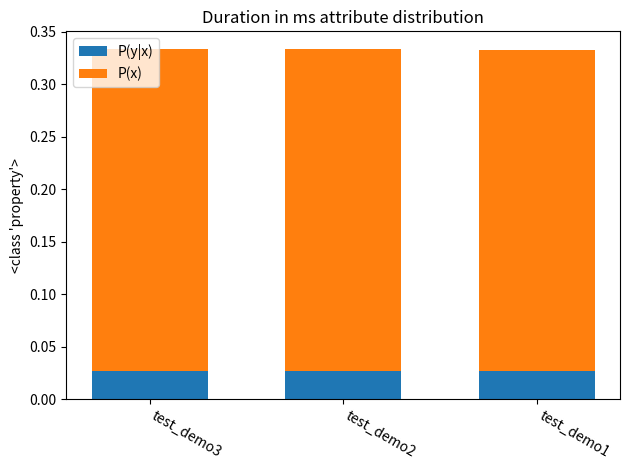

Count the P(y|x) values in the range 0 to 1.

3